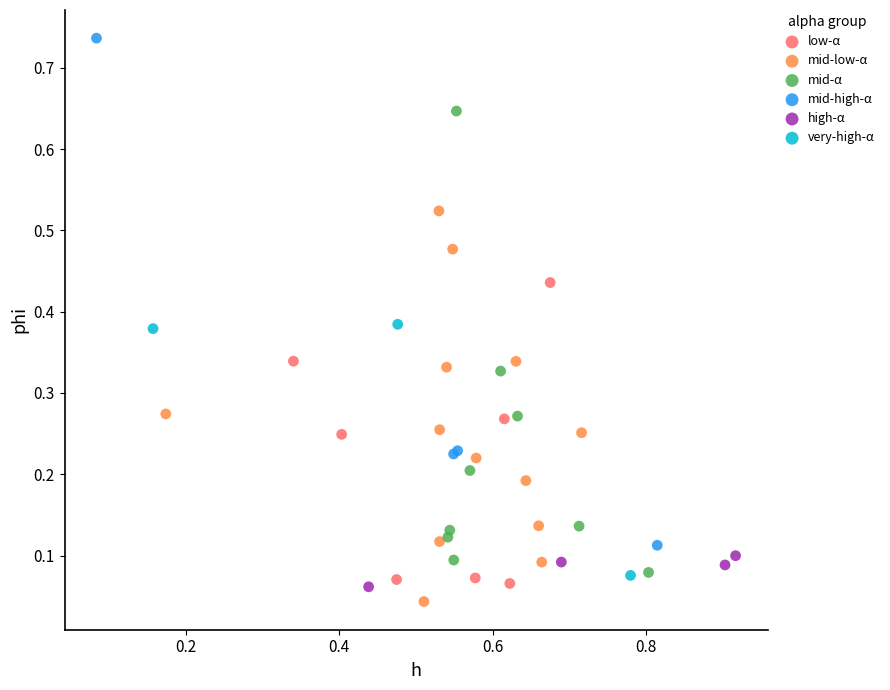

Which series reaches the maximum Y coordinate?

mid-high-α